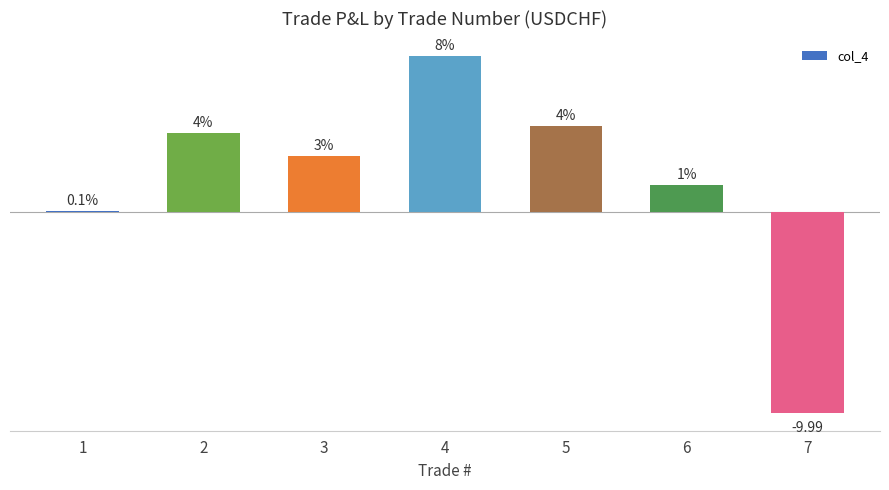

What is the difference between the maximum and minimum values?

17.8